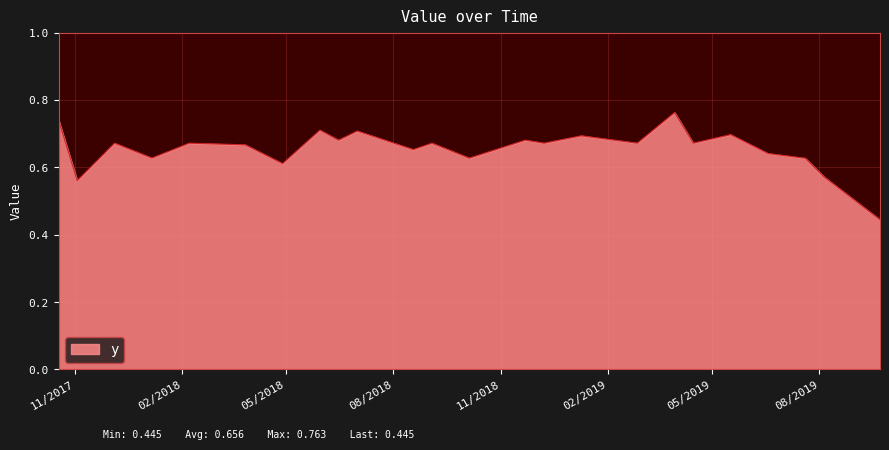

What is the difference between the maximum and minimum values?

0.3